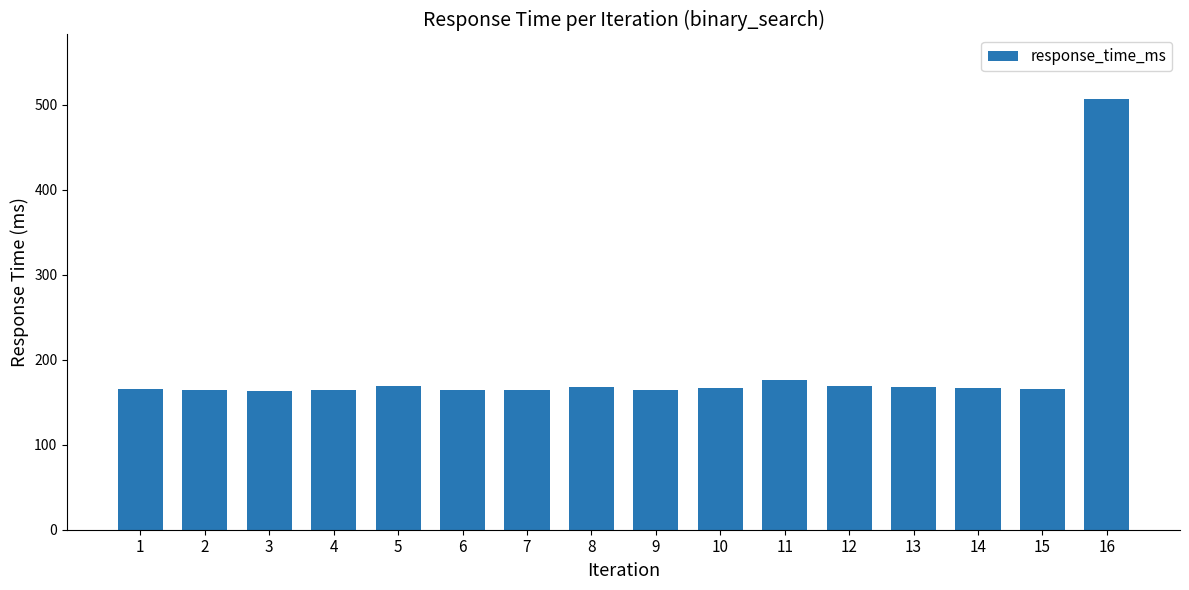

Are the bars horizontal?

No